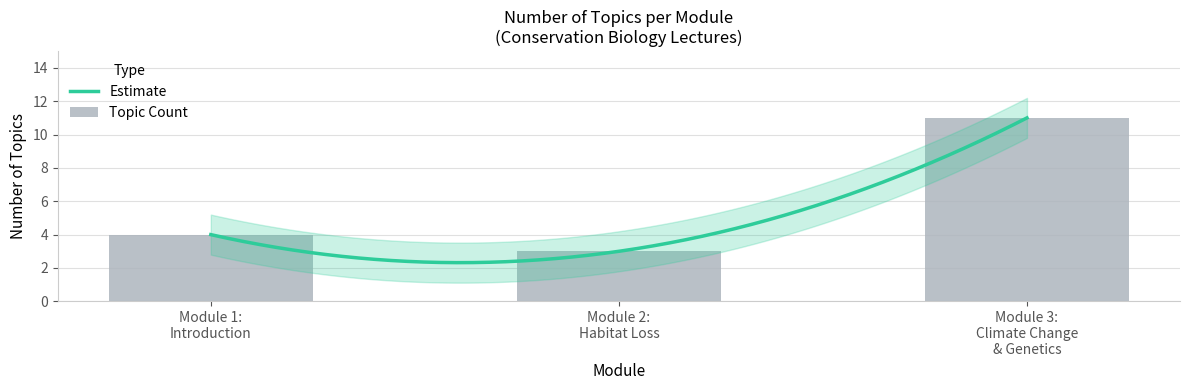

Which label corresponds to the largest value in the chart?

Module 3: Climate Change & Genetics